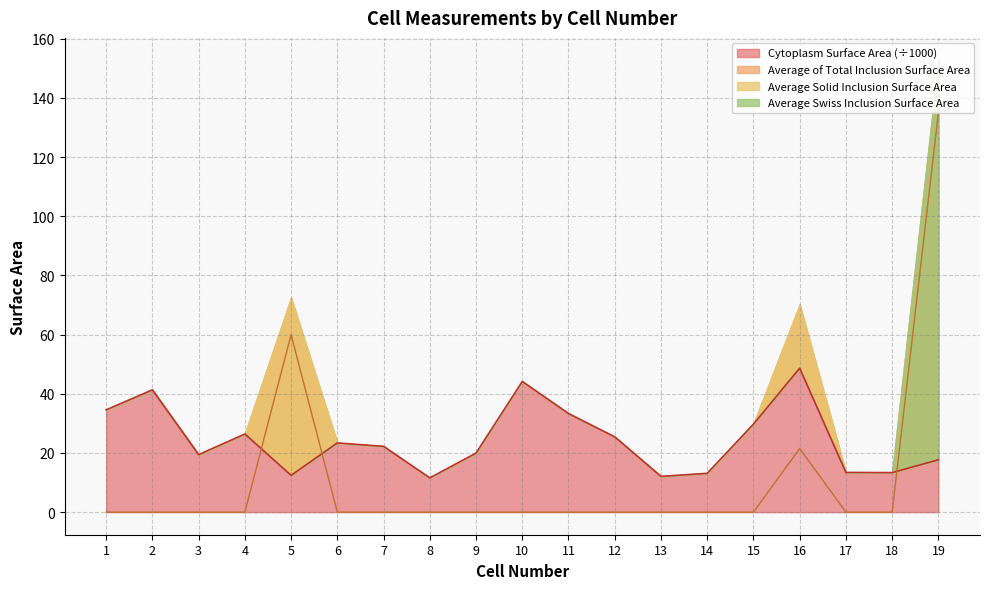

At which category does Cytoplasm Surface Area reach its first local peak?

2